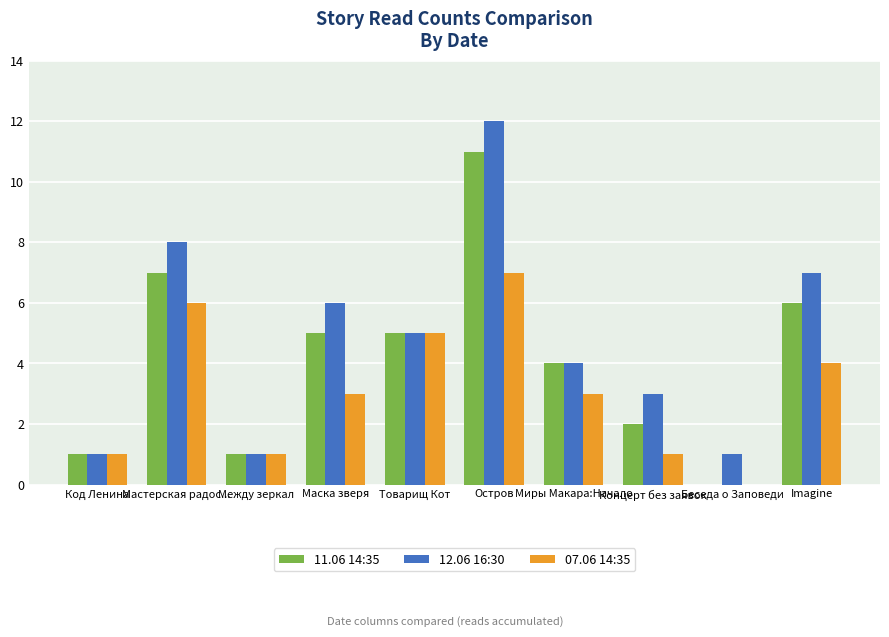

At which category is the sum across all series the highest?

Остров